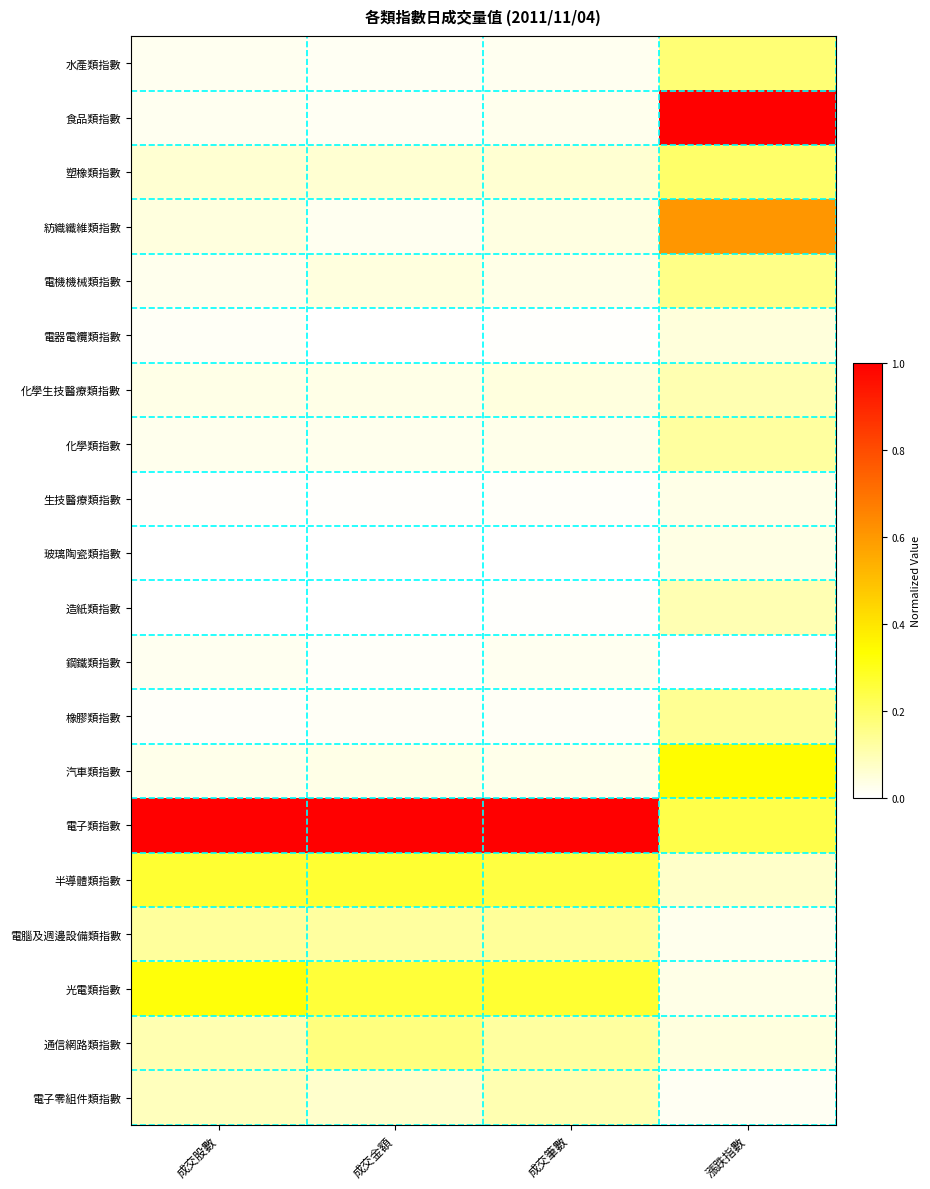

At how many categories does at least one series exceed 0?

4